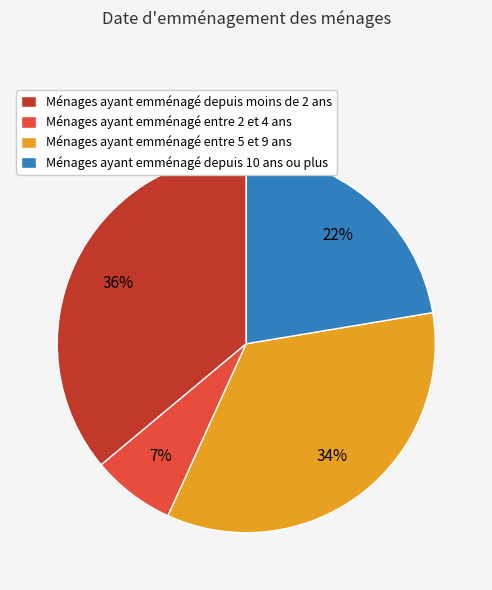

Is it true that Ménages ayant emménagé depuis 10 ans ou plus is 35% of the pie?

False